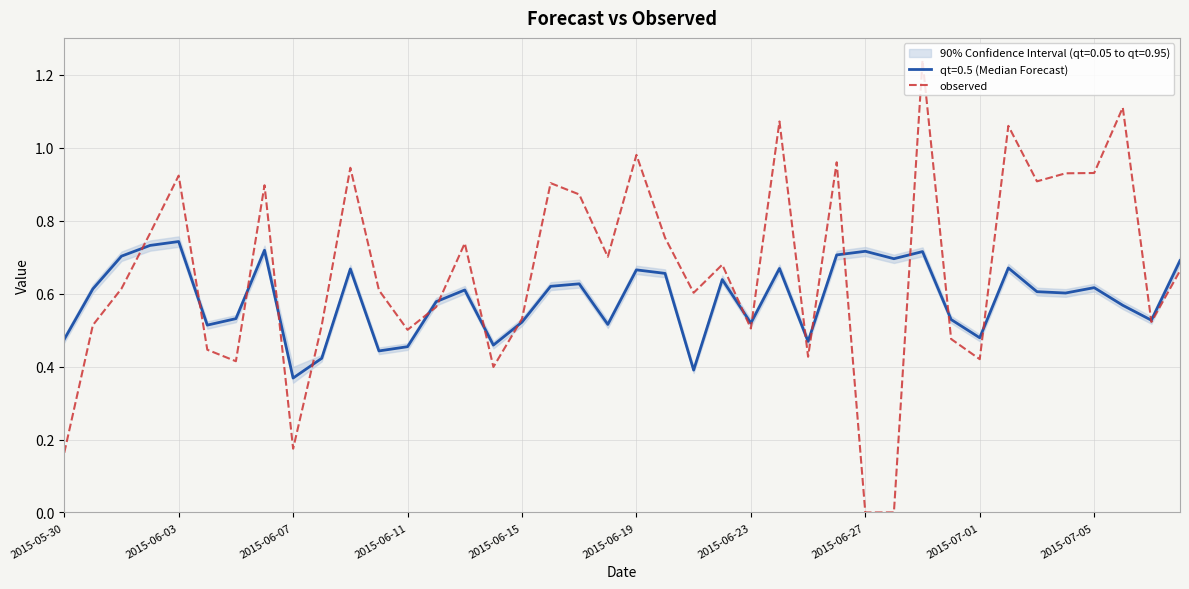

What is the change in value from 2015-05-30 to 2015-06-23?

+0.3